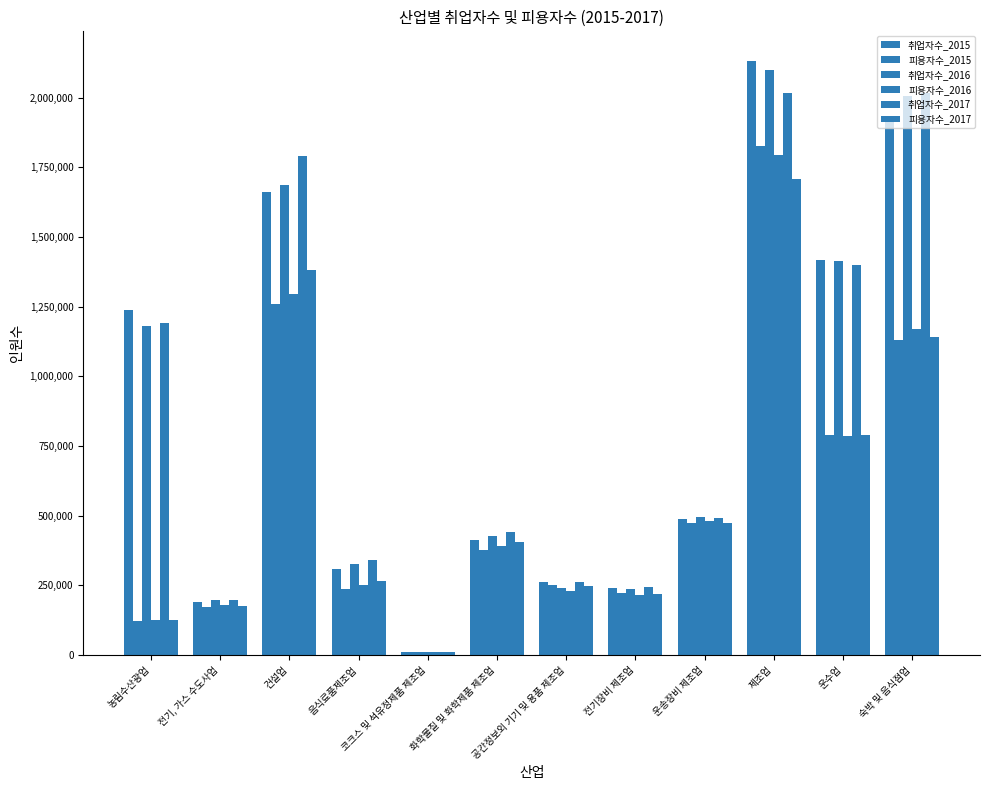

Which label corresponds to the largest value in the chart?

제조업